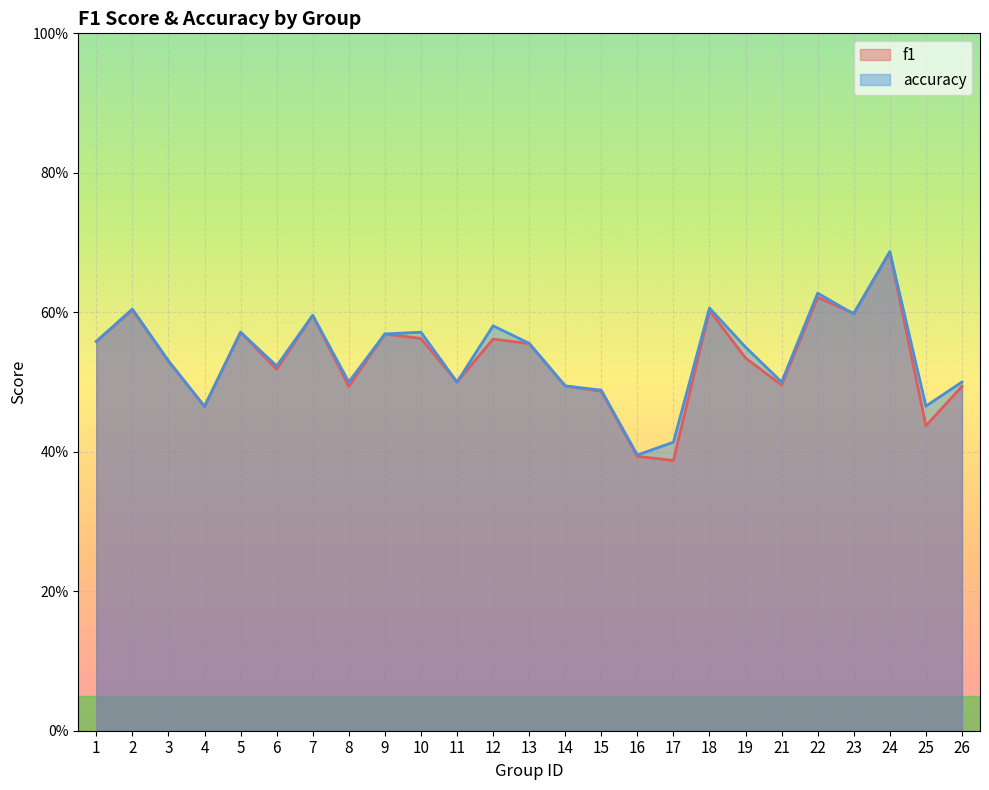

Where is f1 nearest to the value 0?

17